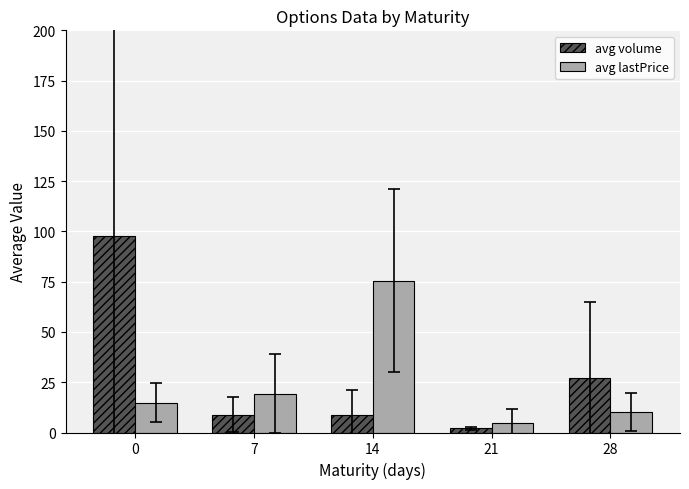

Between 0 and 21, which series saw the biggest shift?

avg volume